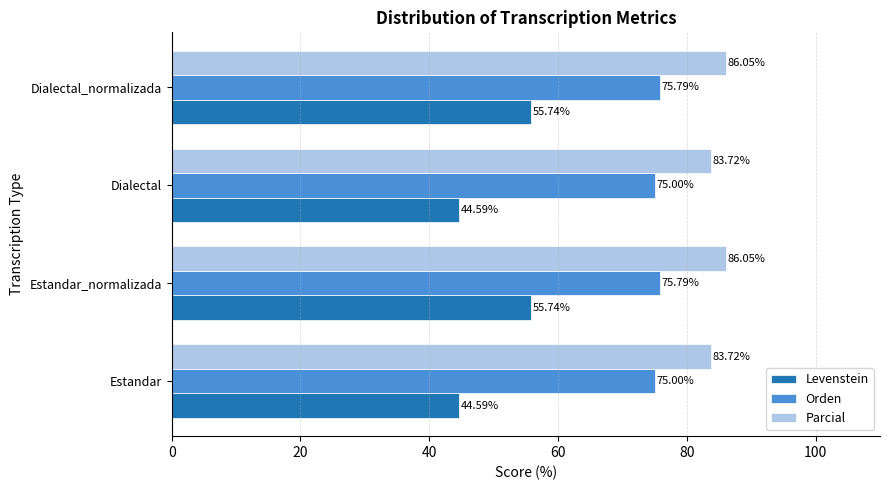

How many data points does each series have?

4